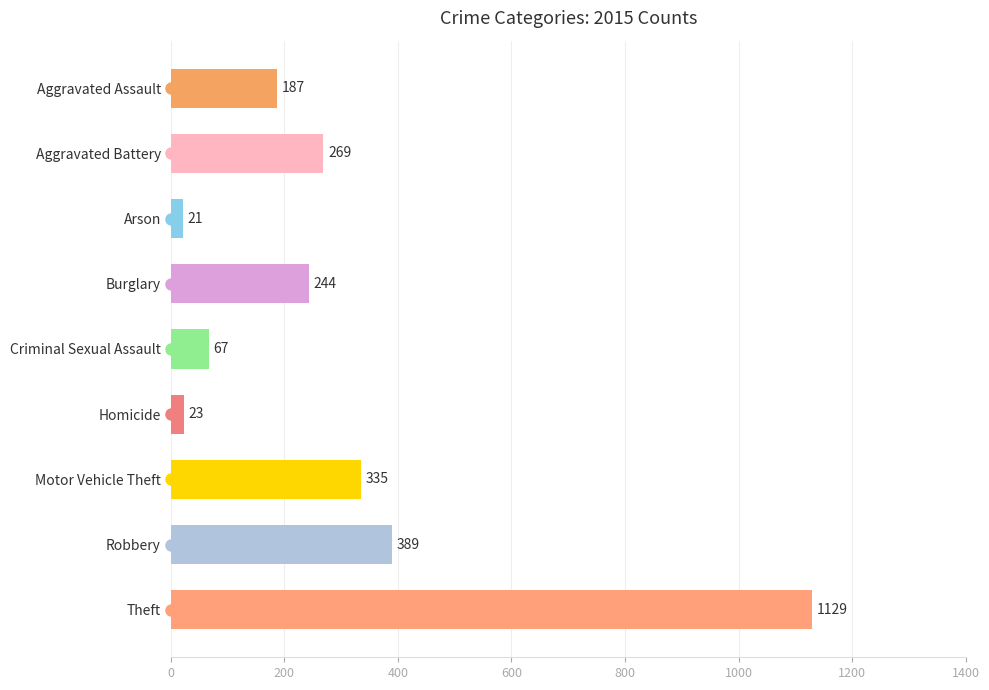

What position from the bottom is Arson?

7